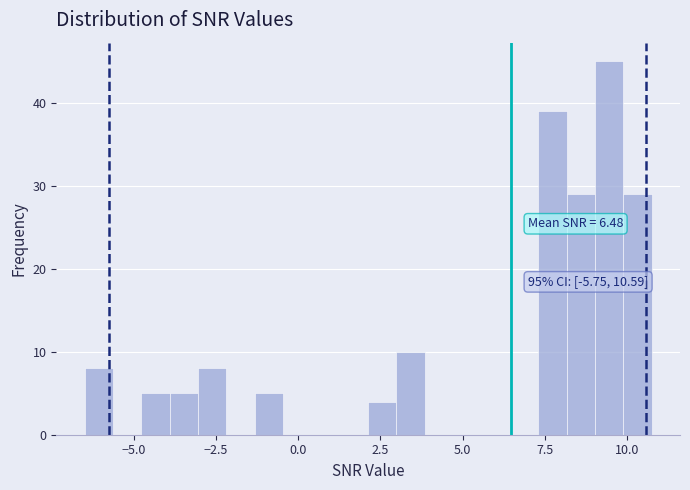

Read against the x-axis, roughly where is the centre of the tallest bar?

9.5